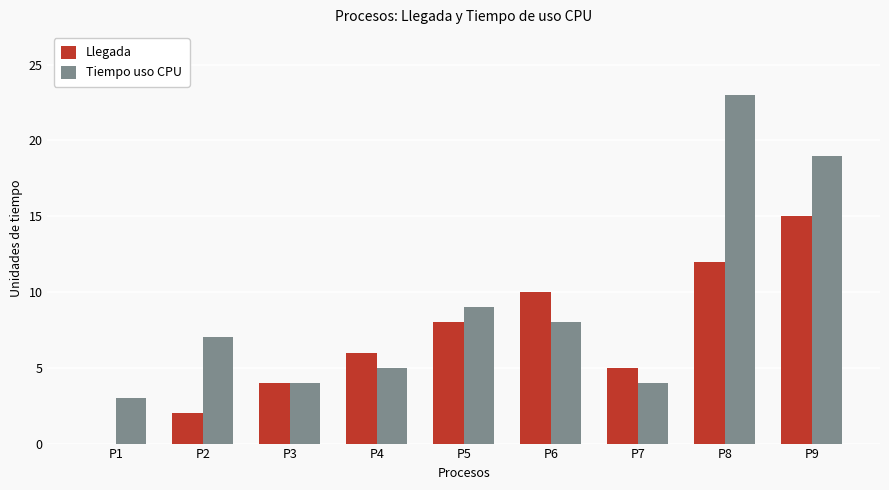

What is the sum of the Llegada values at P1 and P7?

5